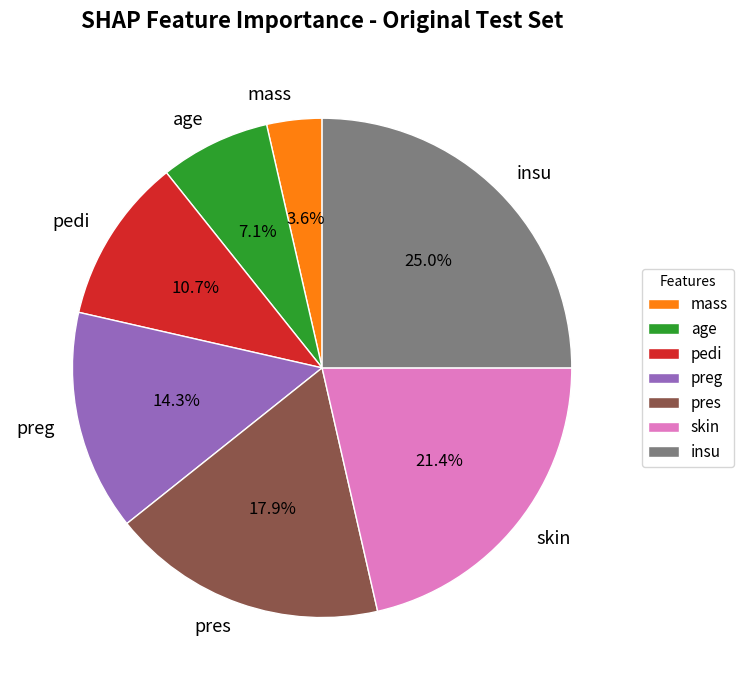

Is there any slice that represents more than half of the pie?

No